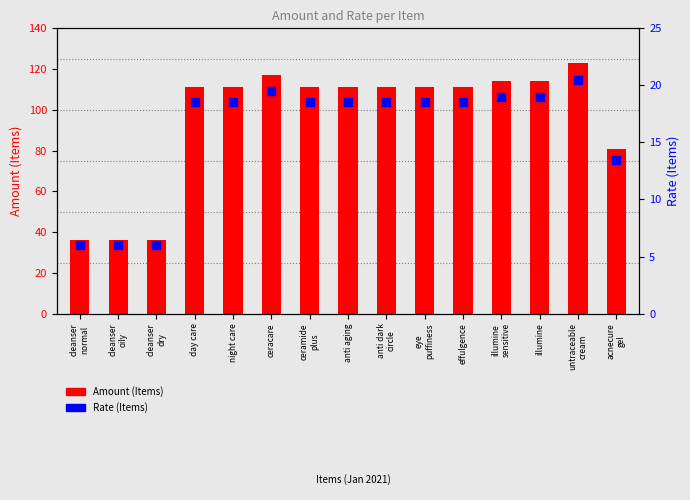

Which series reaches the minimum Y coordinate?

Rate (Items)